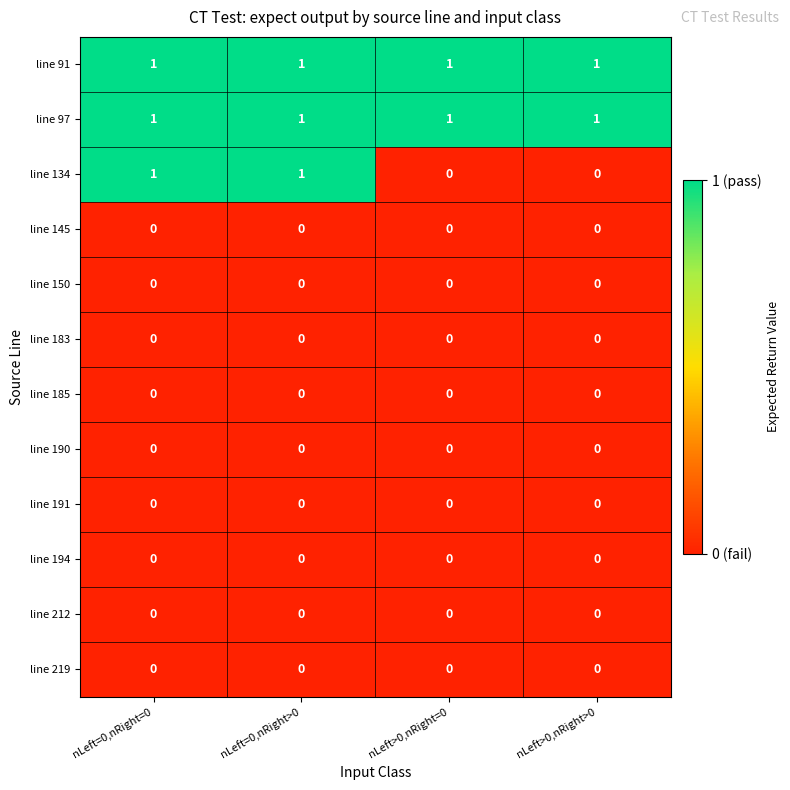

The value of line 183 at nLeft>0,nRight=0 is 0. True or false?

True